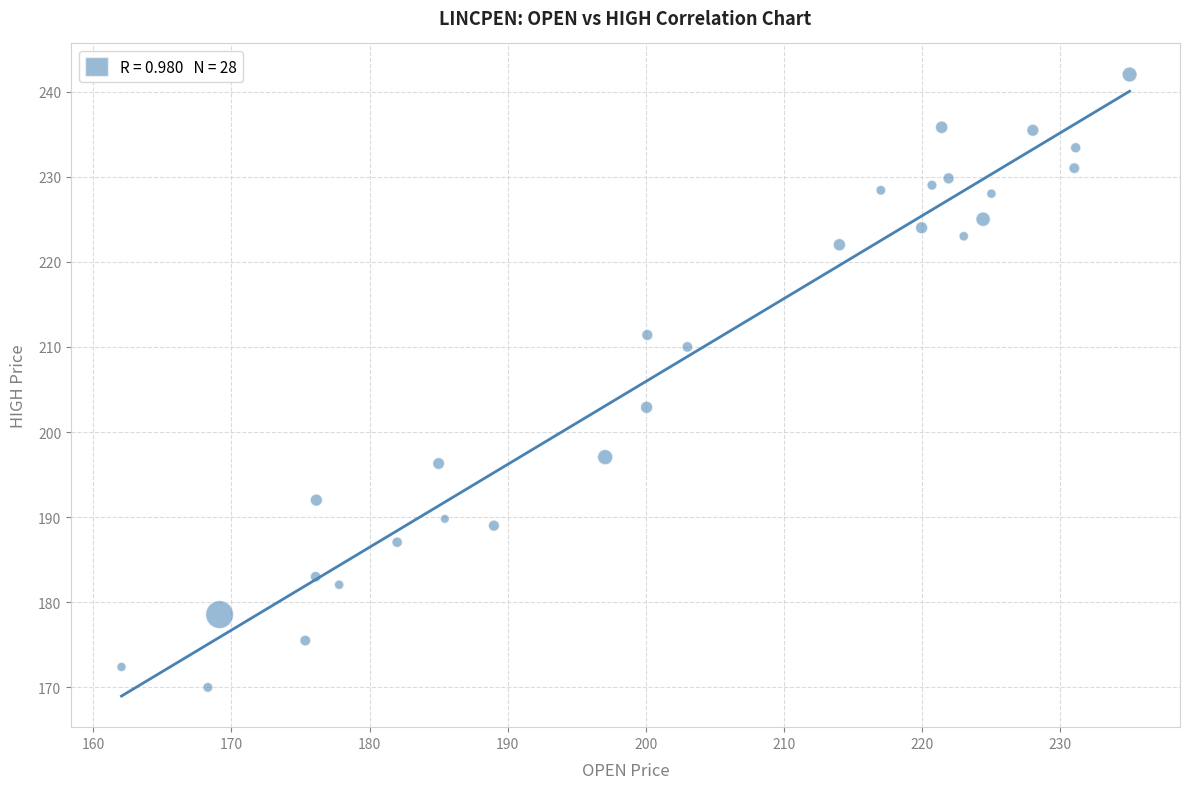

What is the range of Y values (max minus min)?

72.0